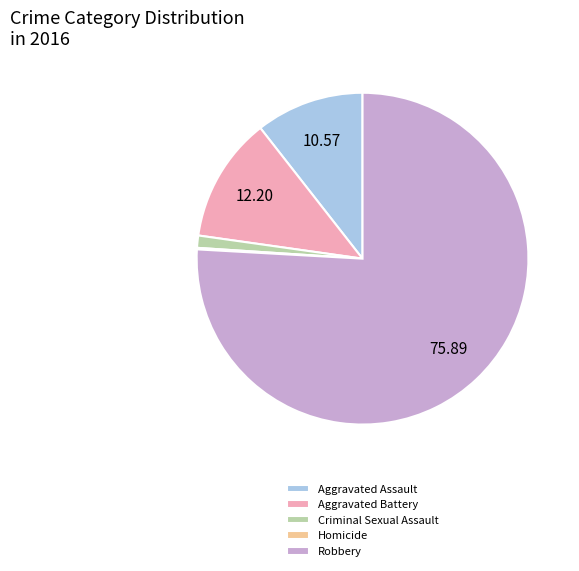

Is there any slice that represents more than half of the pie?

Yes